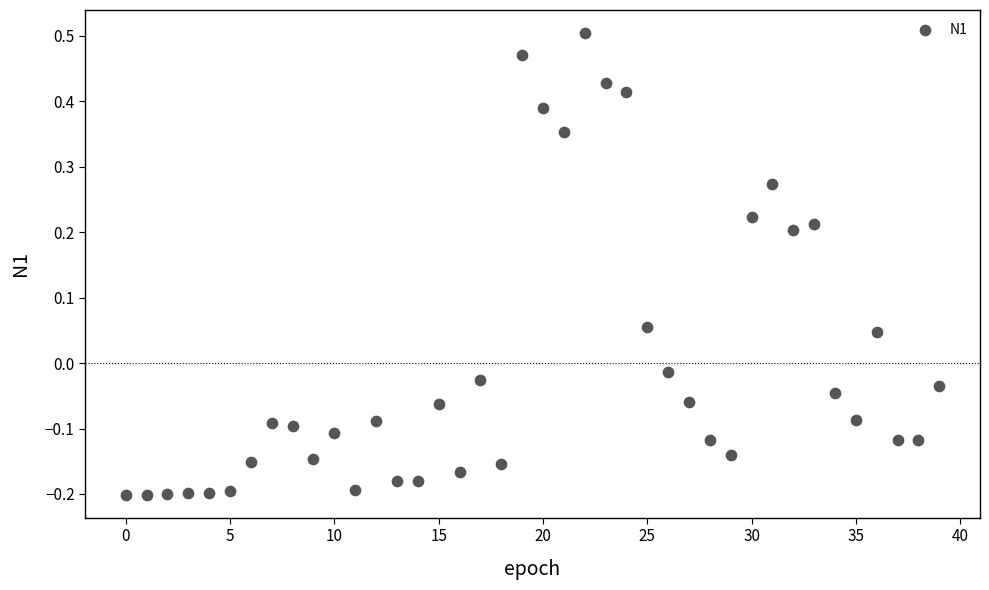

What is the range of Y values (max minus min)?

0.7